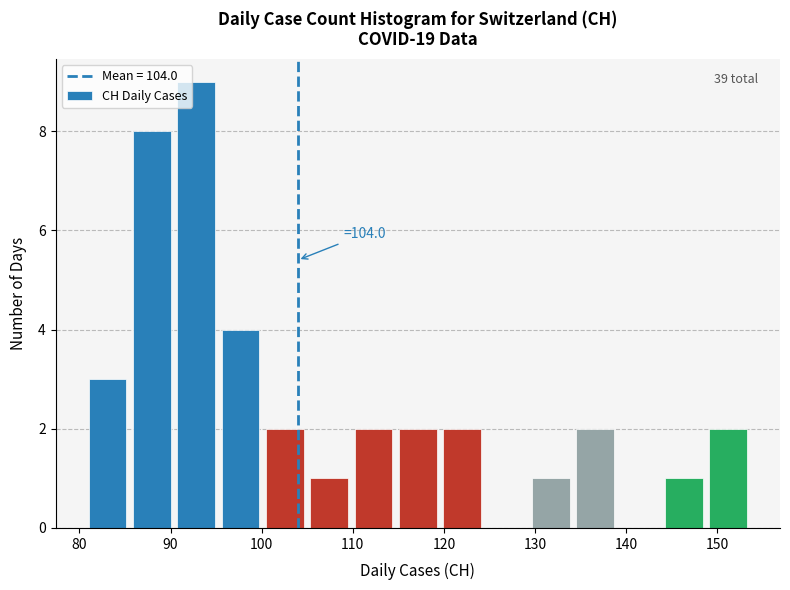

Which range on the x-axis has the tallest bar?

91 to 96